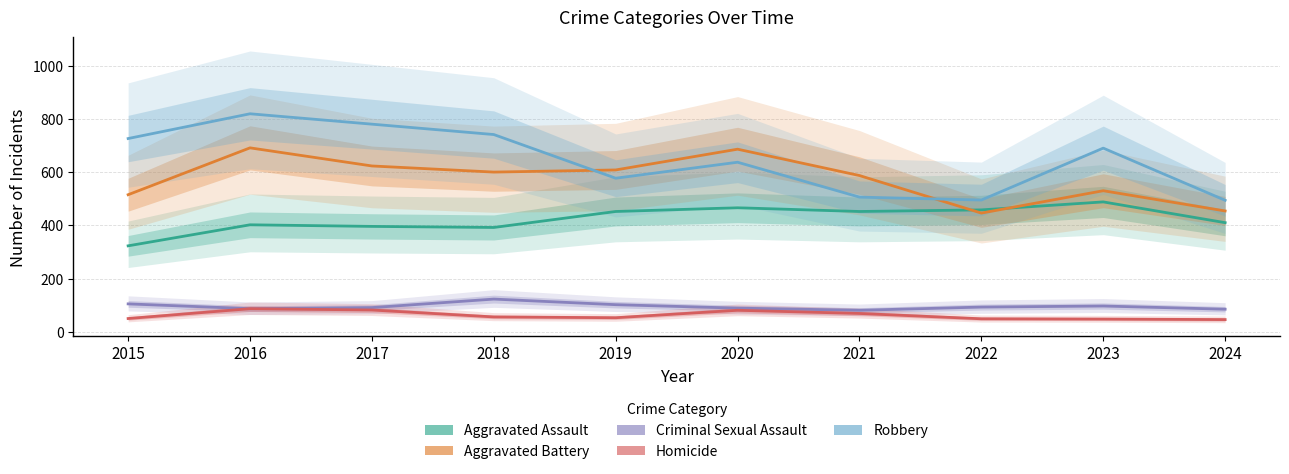

Which series changed the most between 2016 and 2020?

Robbery